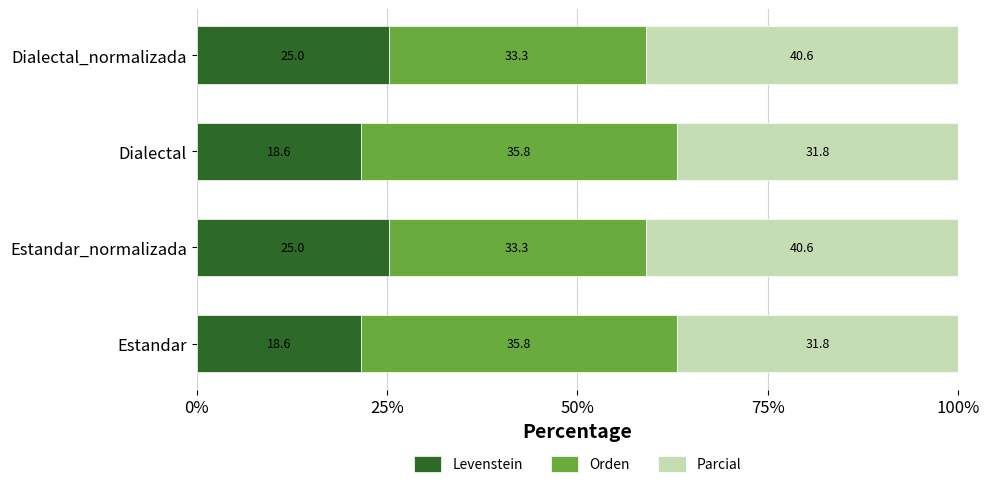

What are all the series names shown in the legend?

Levenstein, Orden, Parcial